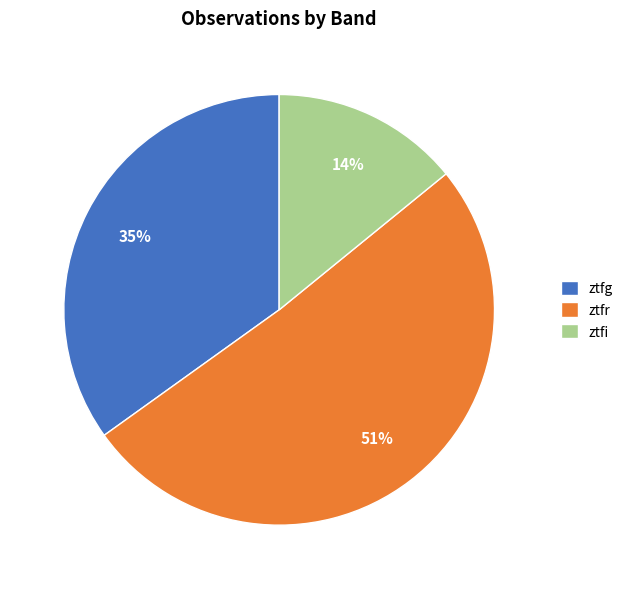

How many slices are in this pie chart?

3